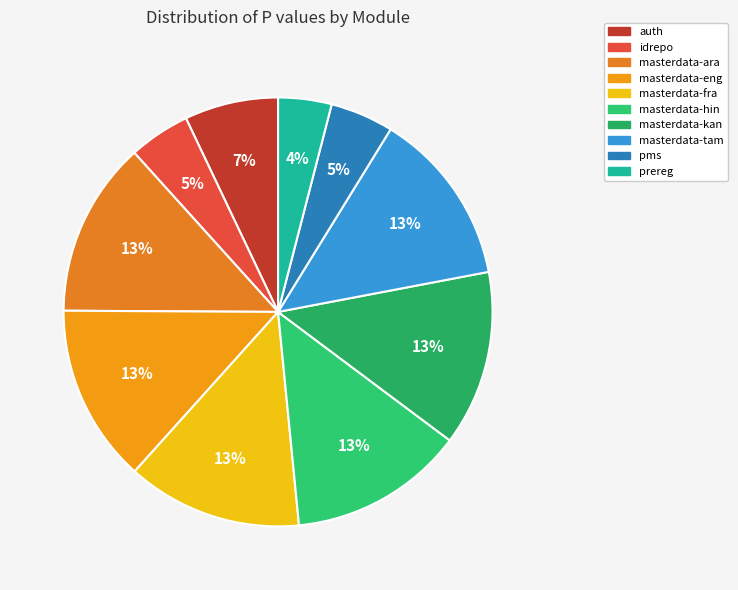

What is the smallest slice in the pie chart?

prereg